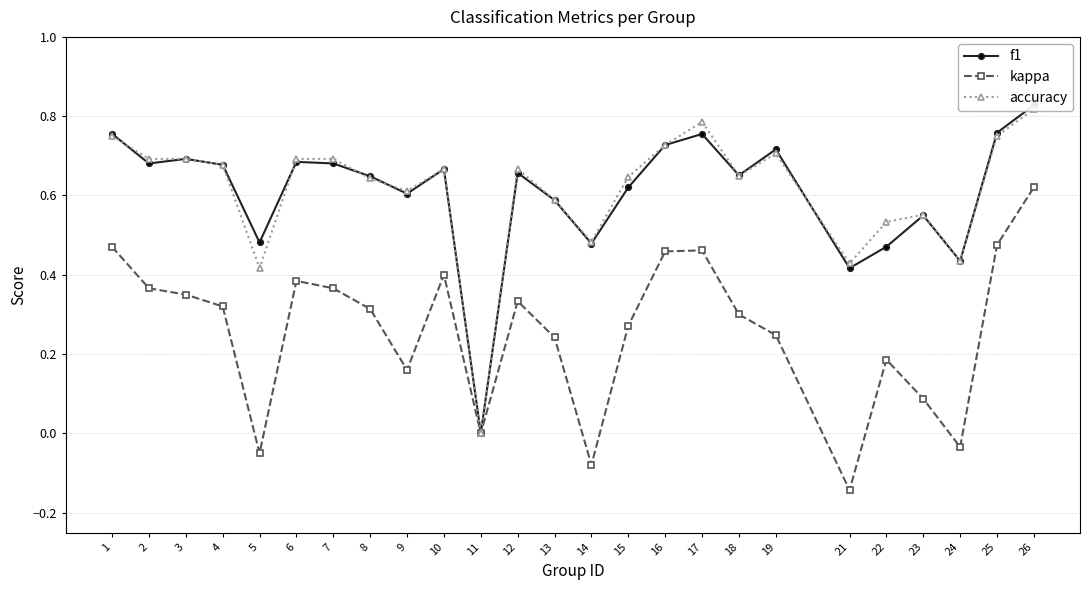

Count the number of data series in this chart.

3